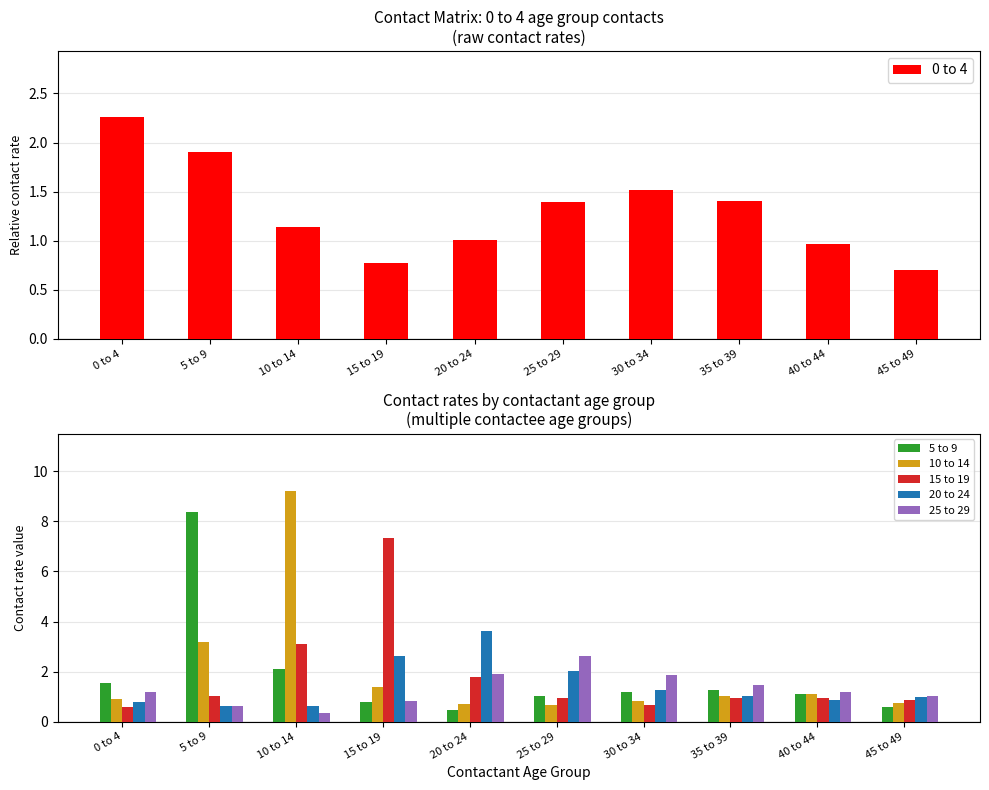

Is it true that 25 to 29 equals 1.9 at 30 to 34?

True